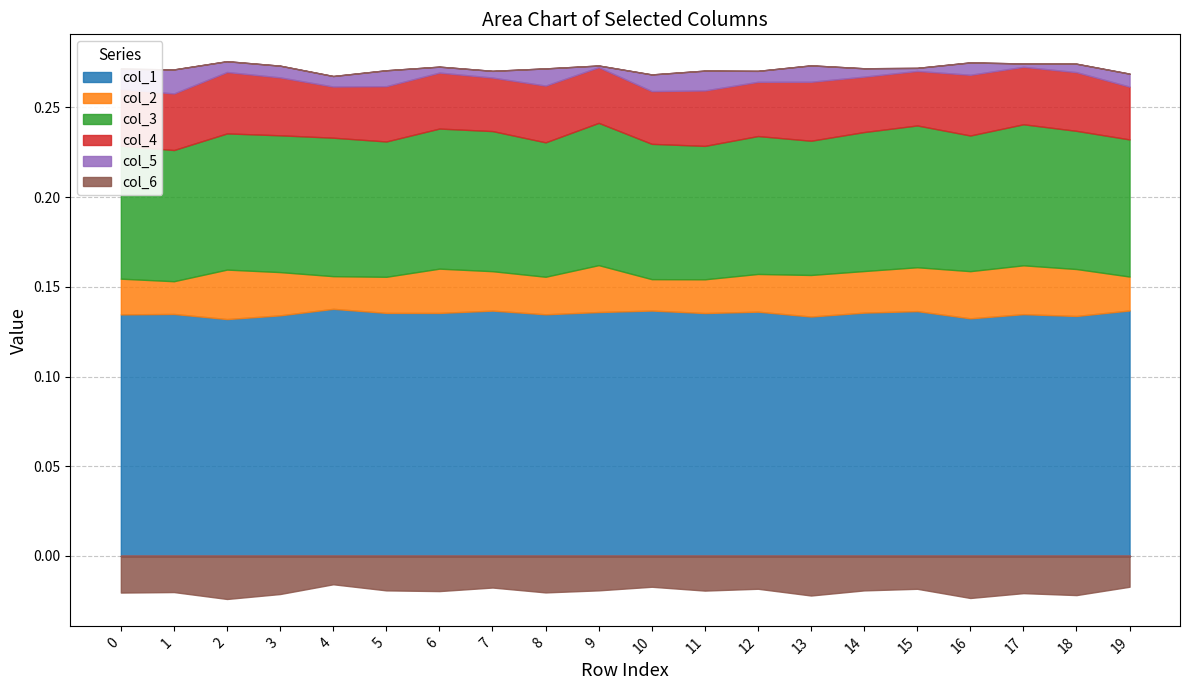

True or false: col_4 has more than 2 points higher than both neighbors.

True